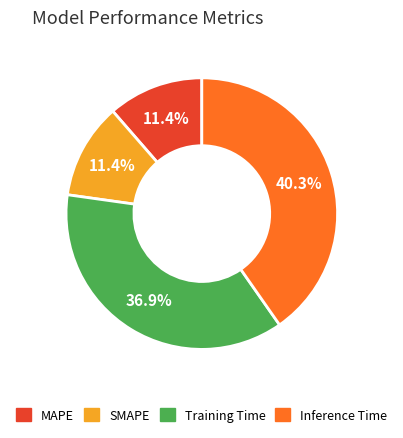

Combined, what portion of the pie is SMAPE and MAPE?

22.8%